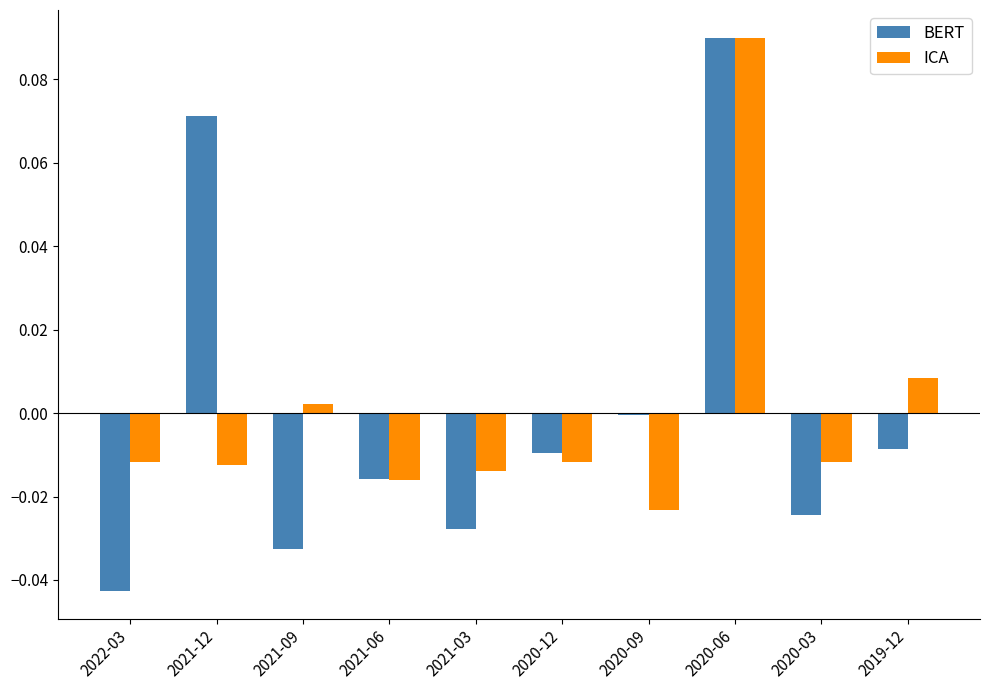

At which category is the sum across all series the highest?

2020-06